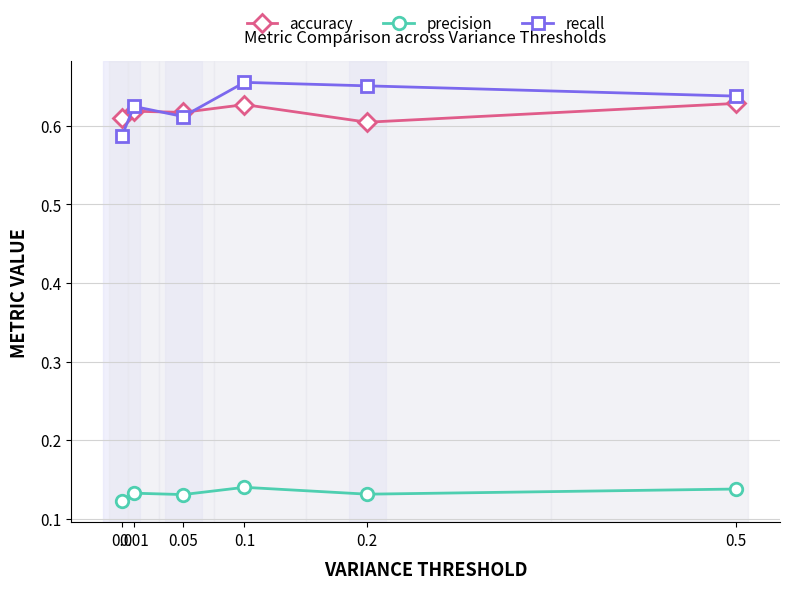

How many times do accuracy and recall cross each other?

3